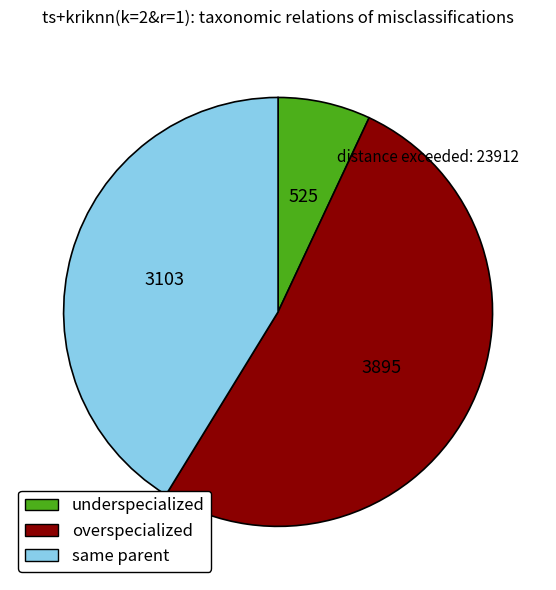

Rank the categories by value from lowest to highest.

underspecialized, same parent, overspecialized